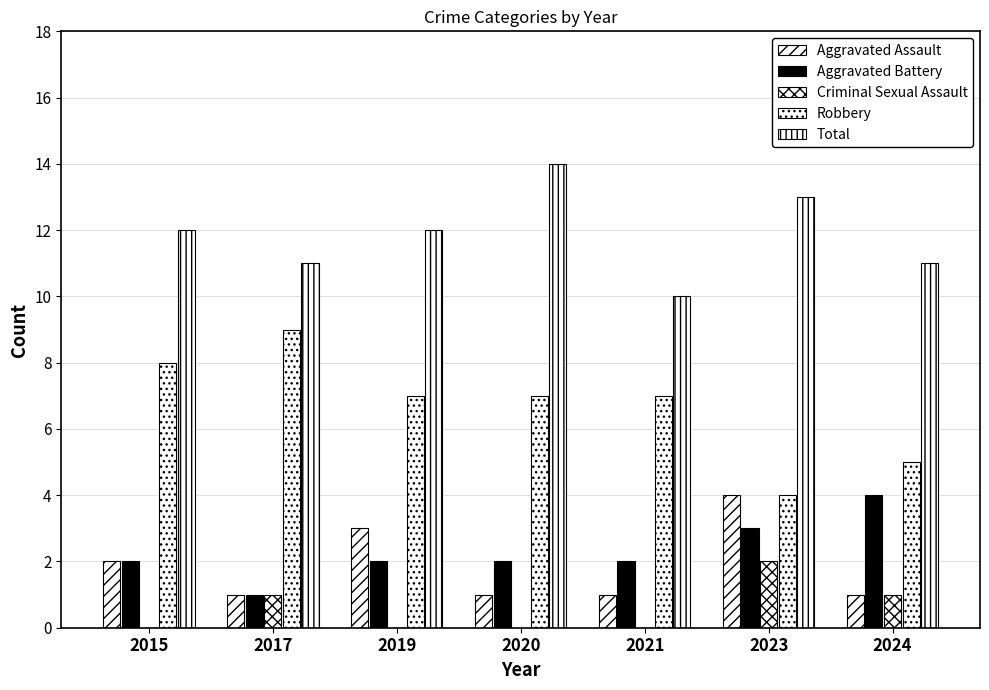

At 2017, list the series in order from smallest to largest.

Aggravated Assault, Aggravated Battery, Criminal Sexual Assault, Robbery, Total